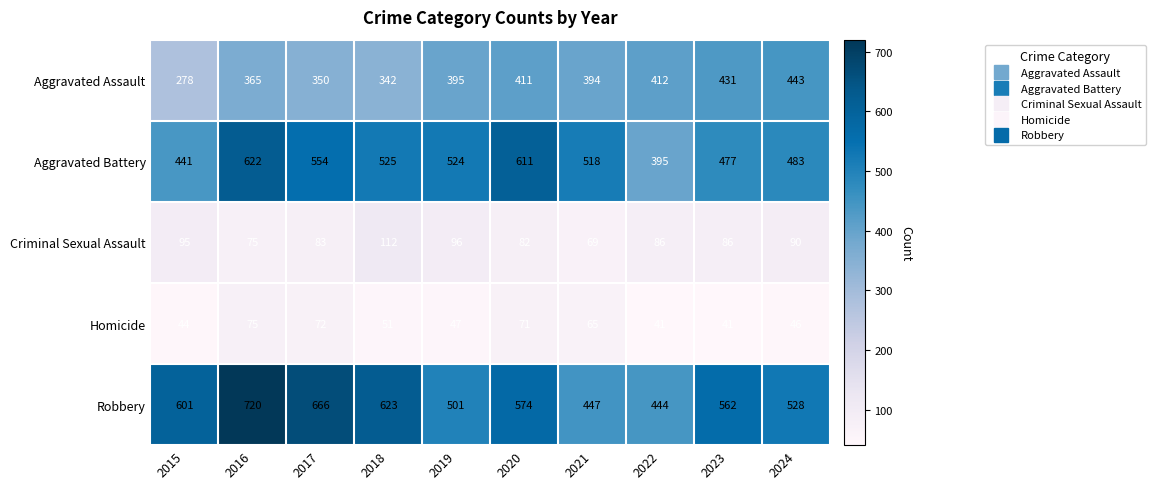

At which label is Aggravated Assault closest to 360?

2016